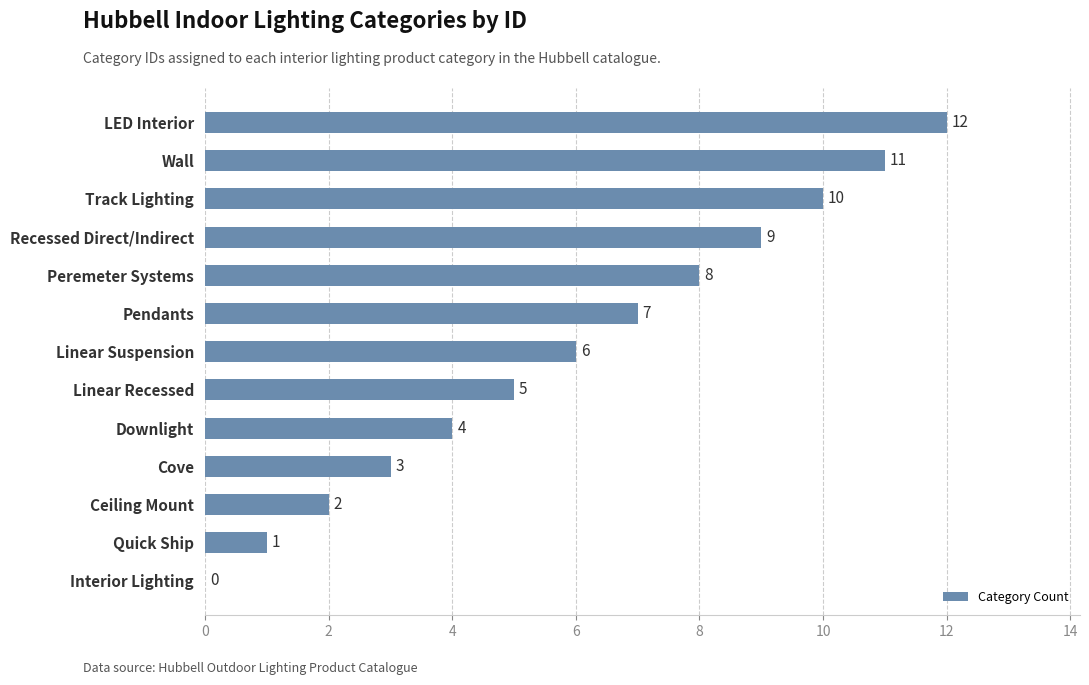

Which has a higher value, Interior Lighting or Cove?

Cove